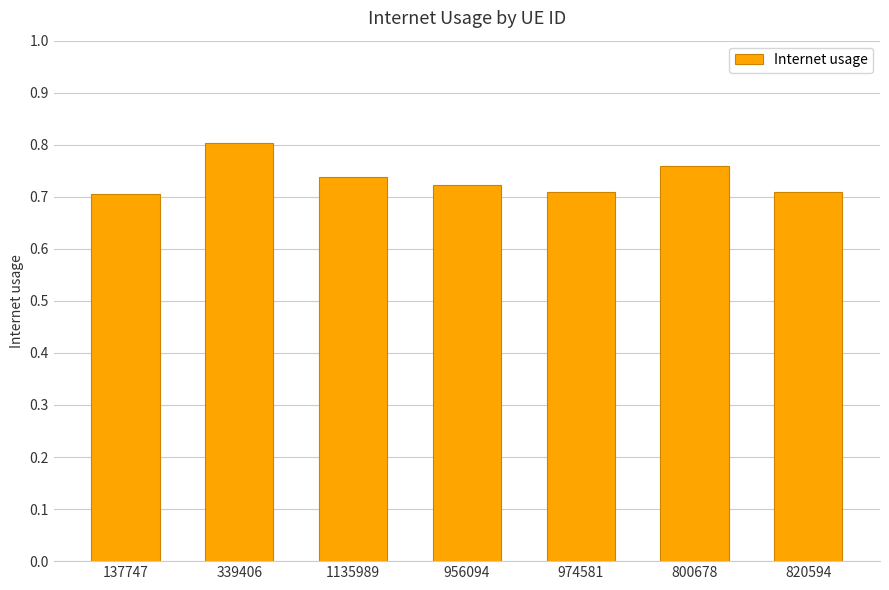

True or false: the data shows 1.0 at 974581.

False